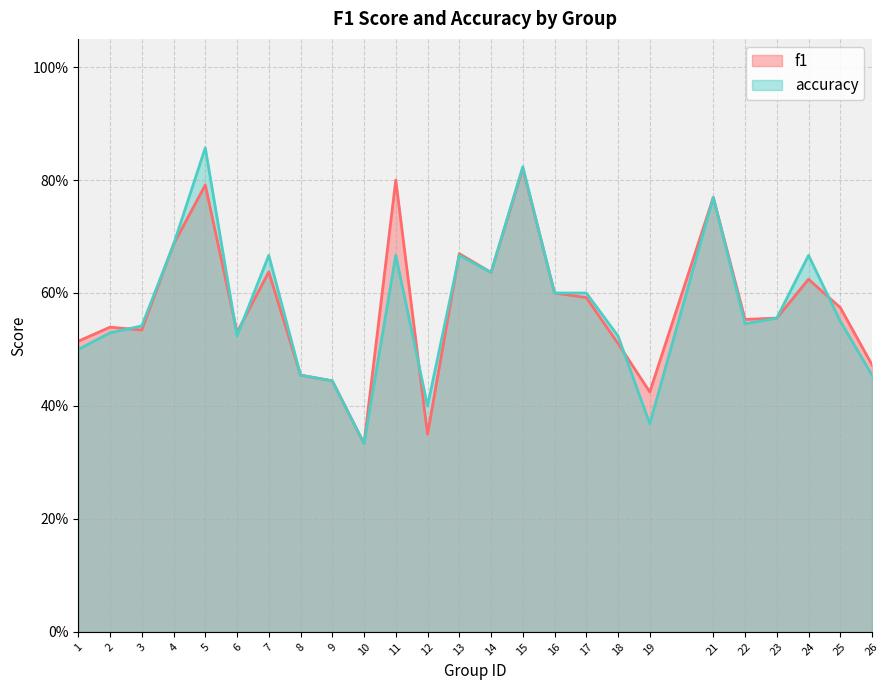

Which series ends up on top after the final intersection of accuracy and f1?

f1